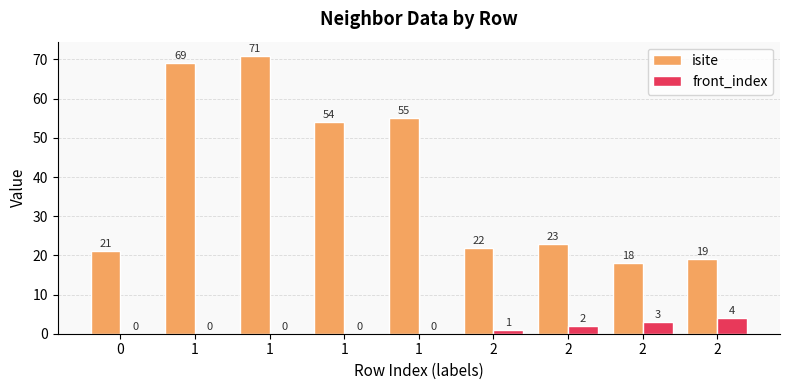

At which category is the sum across all series the highest?

1